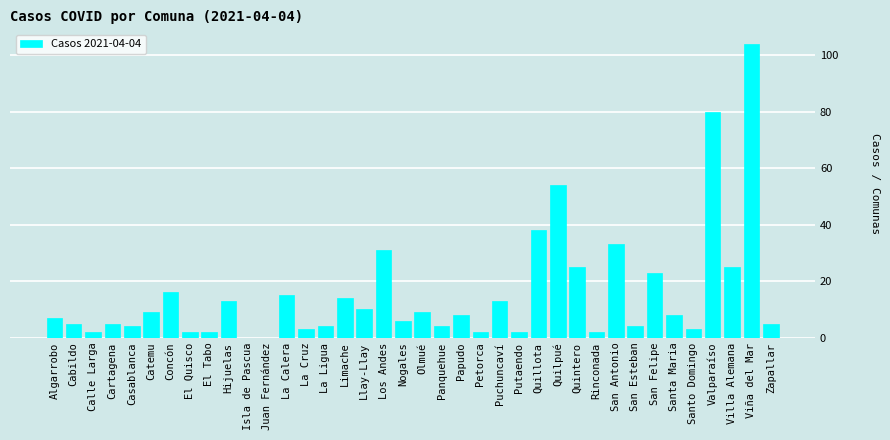

What is the change in value from Cabildo to Villa Alemana?

+20